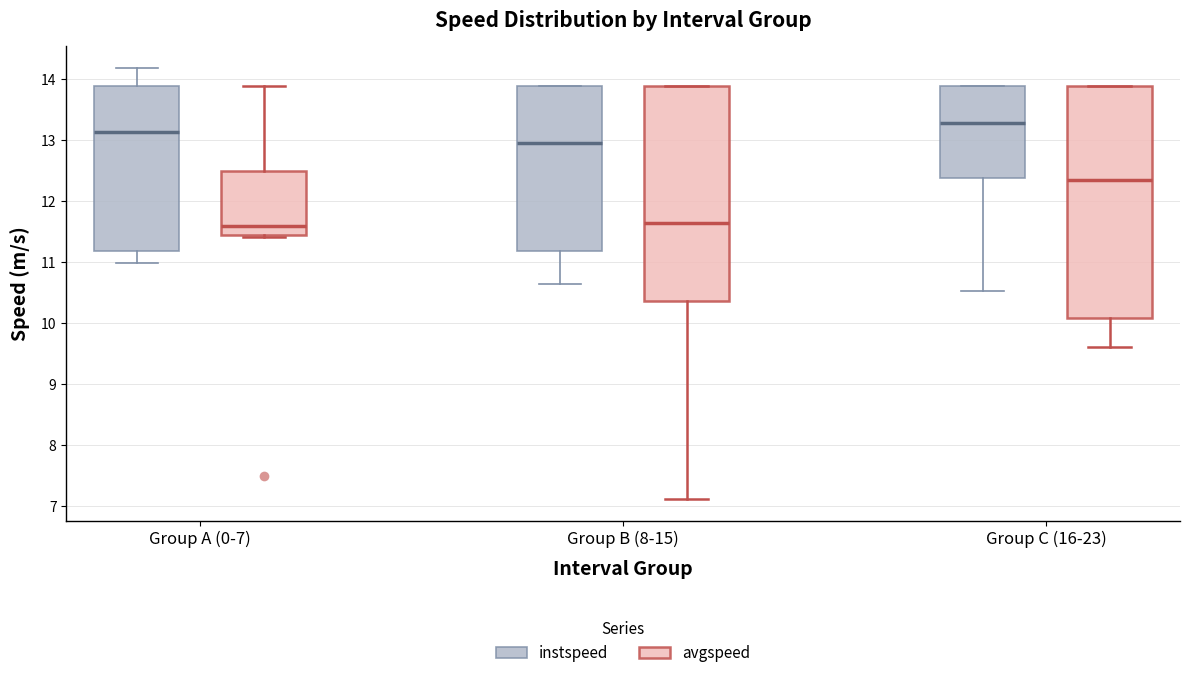

Which box's median line is the highest?

Group C (16-23) (instspeed)